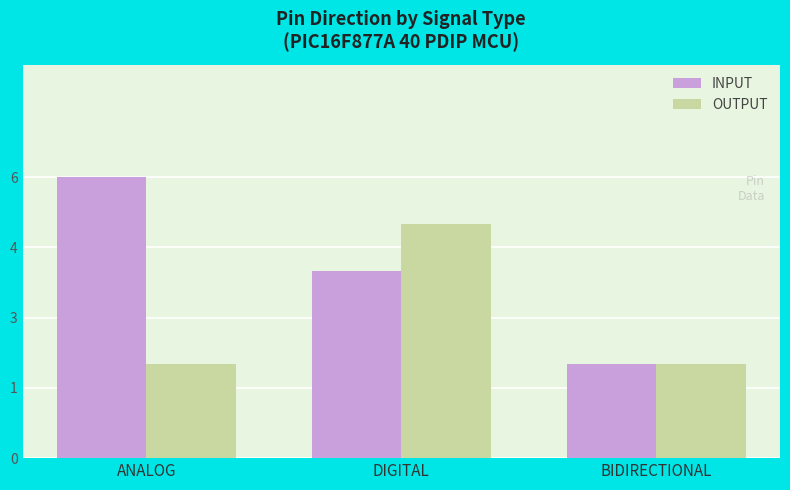

What are all the series names shown in the legend?

INPUT, OUTPUT